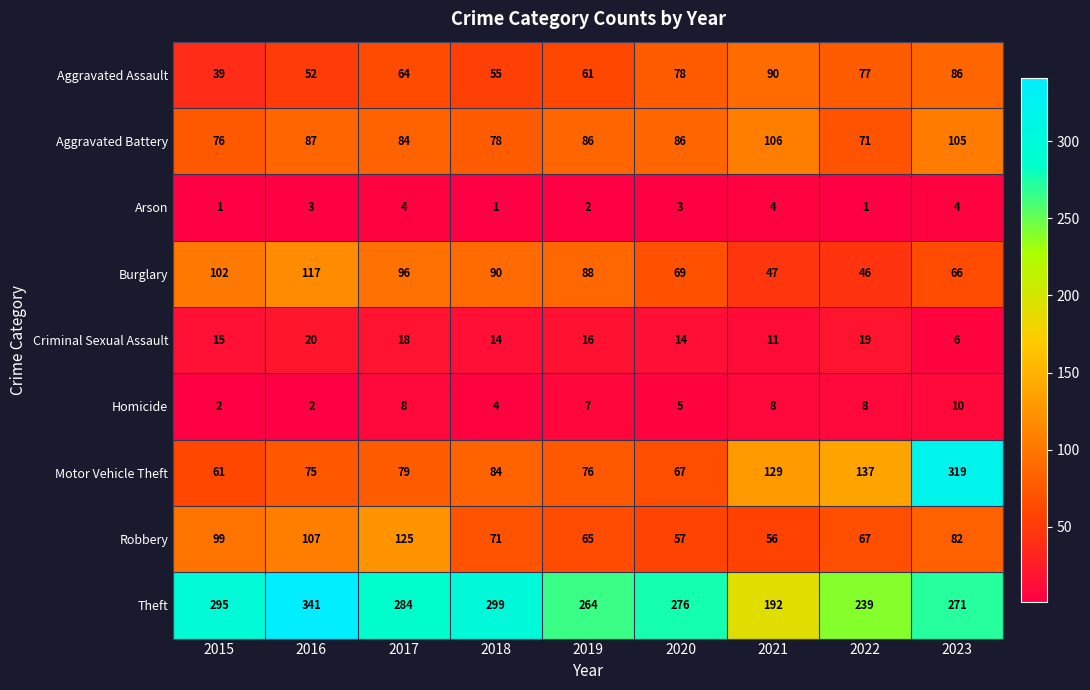

At which category is the sum across all series the highest?

2023